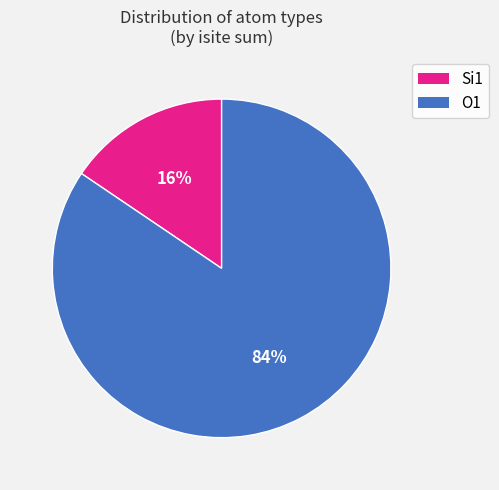

How many segments does this pie chart have?

2